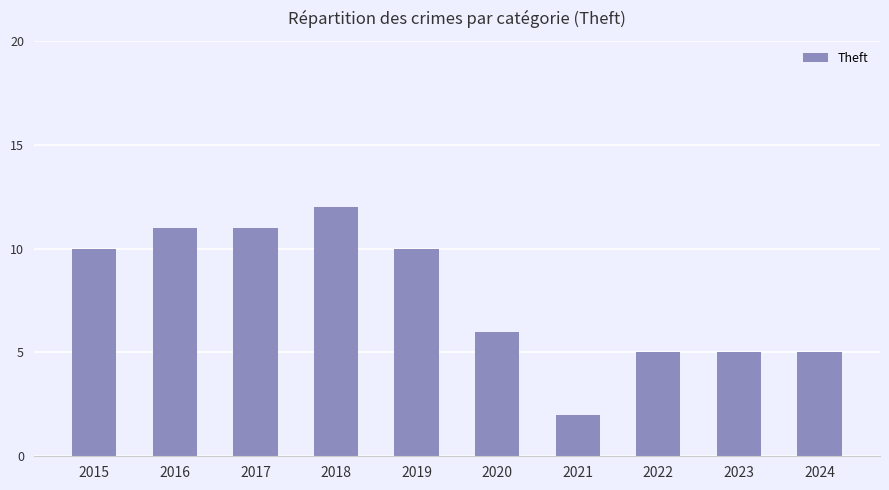

At which label is the value closest to 7?

2020